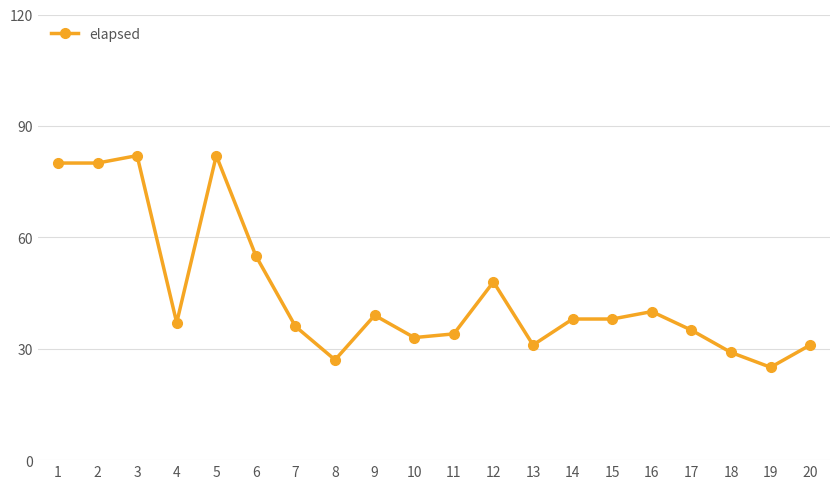

Reading right to left, what are all the values shown in this chart?

20=31	19=25	18=29	17=35	16=40	15=38	14=38	13=31	12=48	11=34	10=33	9=39	8=27	7=36	6=55	5=82	4=37	3=82	2=80	1=80